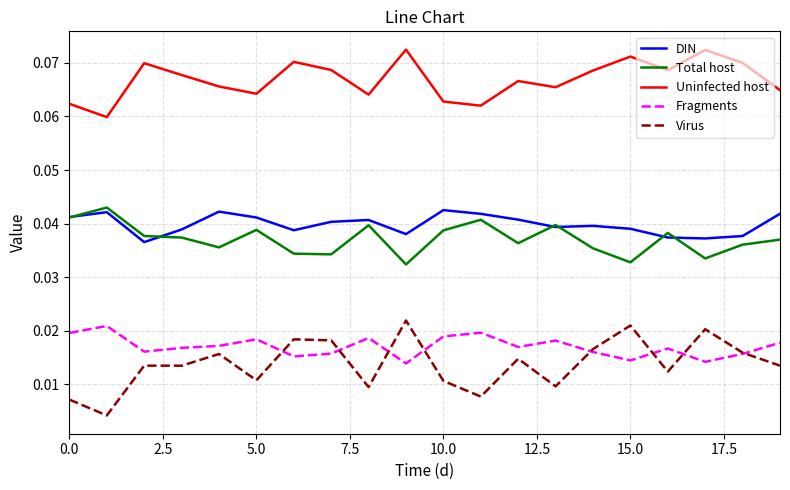

True or false: Uninfected host and Total host cross at least once.

False